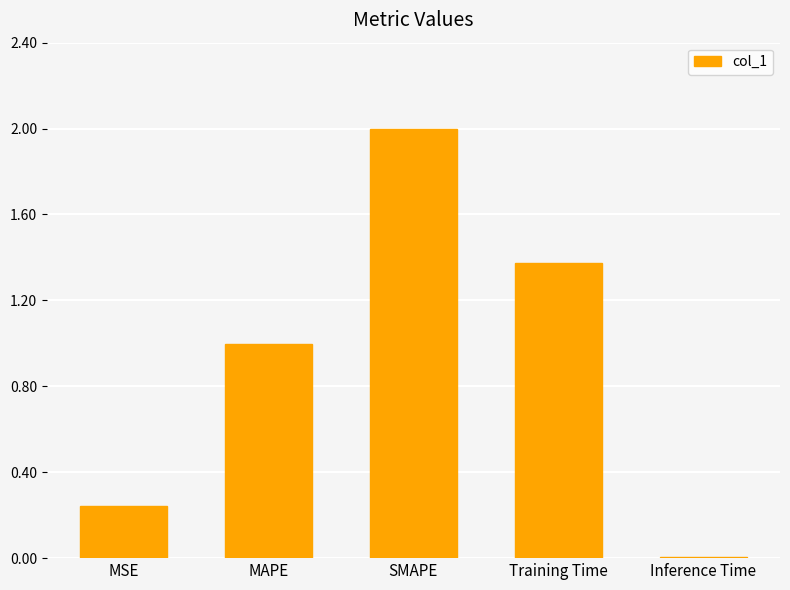

How many bars are there in total?

5